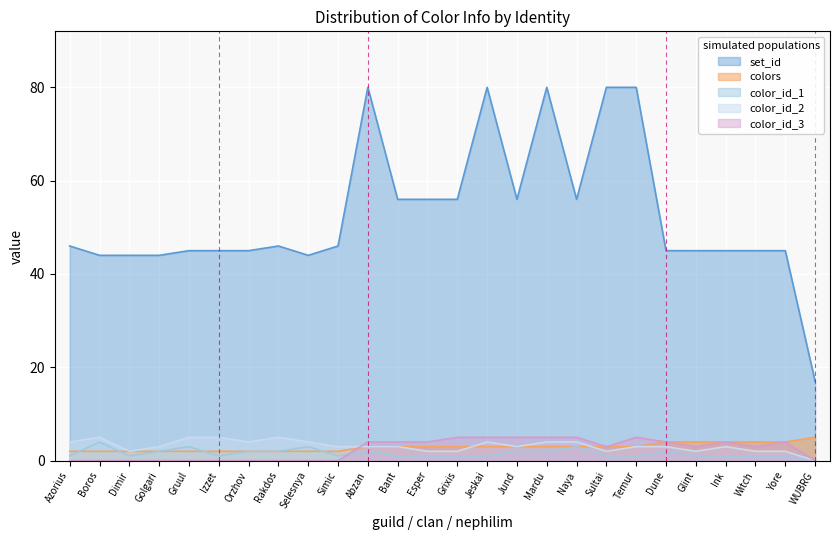

How many color_id_2 values are between 2 and 4?

21